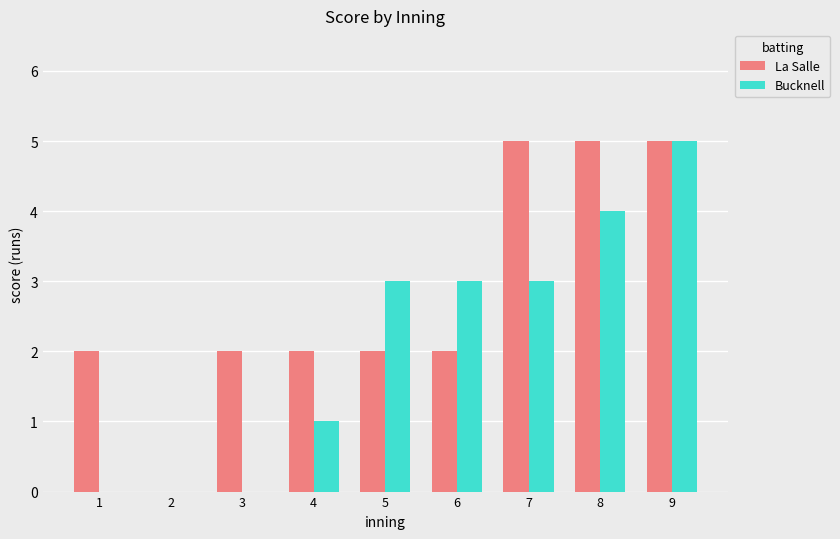

Reading left to right, list all the values displayed in this chart.

La Salle: 1=2	2=0	3=2	4=2	5=2	6=2	7=5	8=5	9=5
Bucknell: 1=0	2=0	3=0	4=1	5=3	6=3	7=3	8=4	9=5